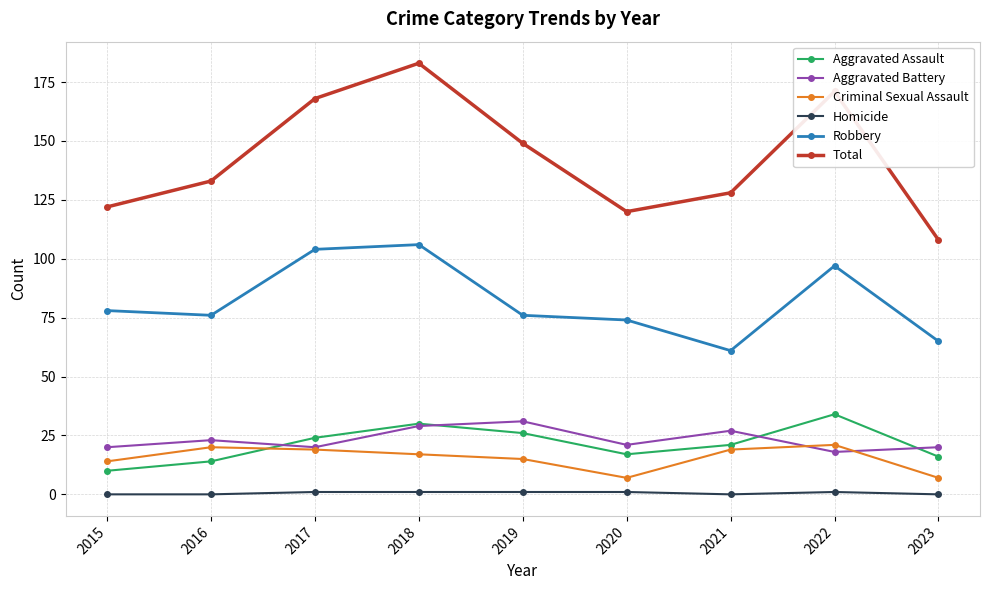

What is the total value across all series at 2023?

216